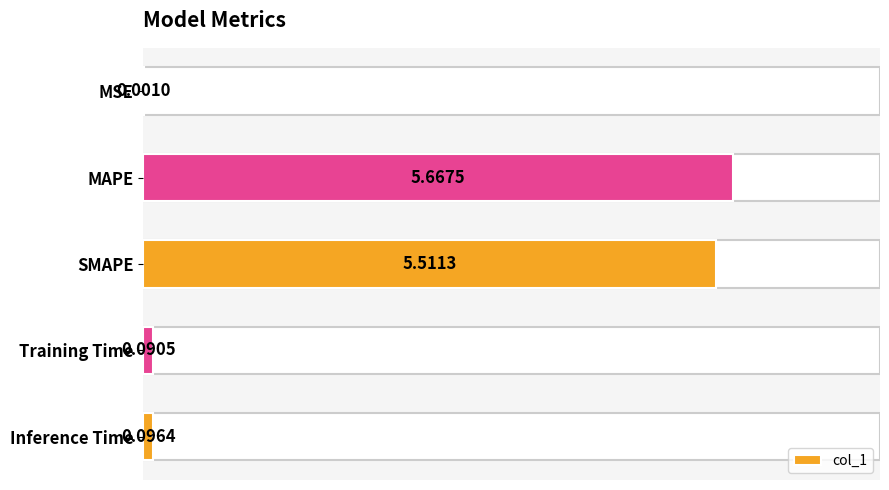

What is the average value?

2.3